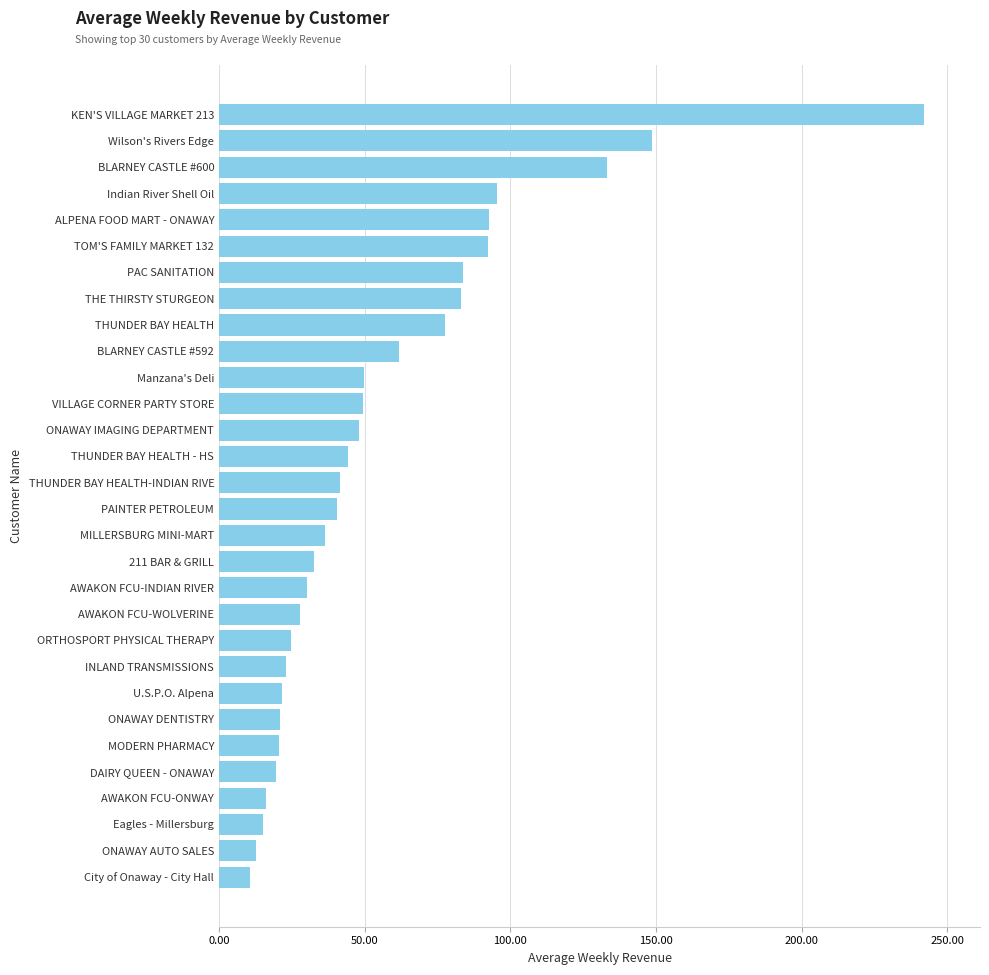

Which label corresponds to the largest value in the chart?

KEN'S VILLAGE MARKET 213